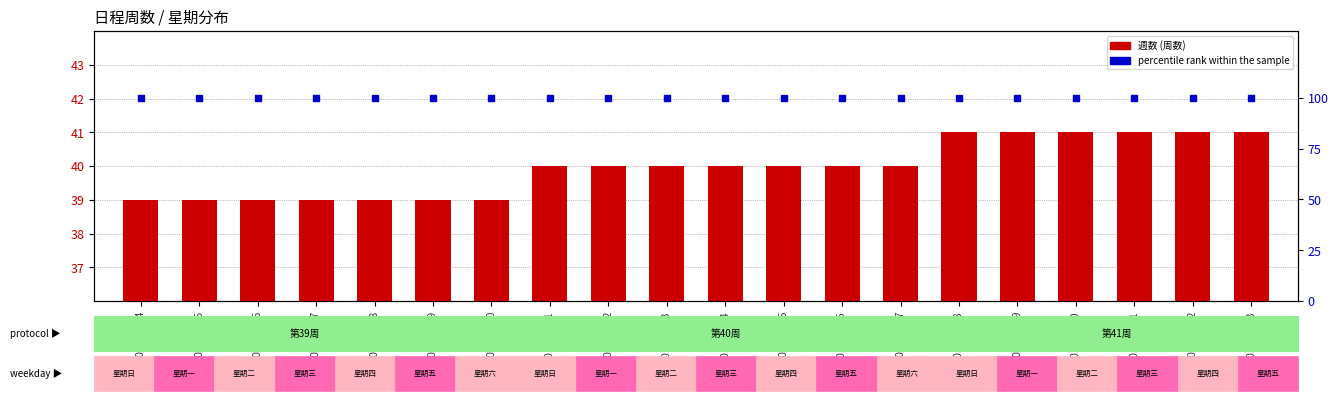

At how many categories does at least one series exceed 73?

20